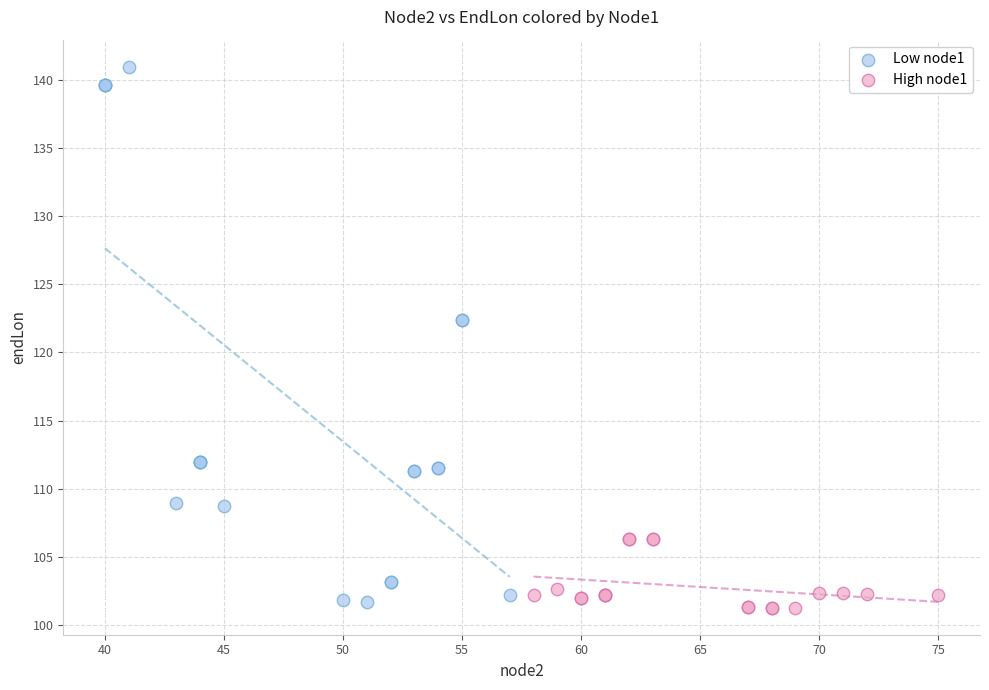

Which series contains the highest Y value?

Low node1